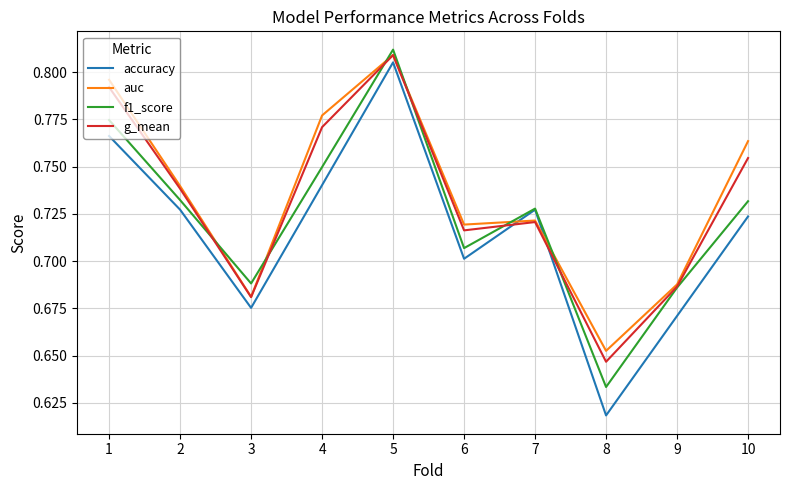

Is it true that f1_score equals 0.7 at 6?

True